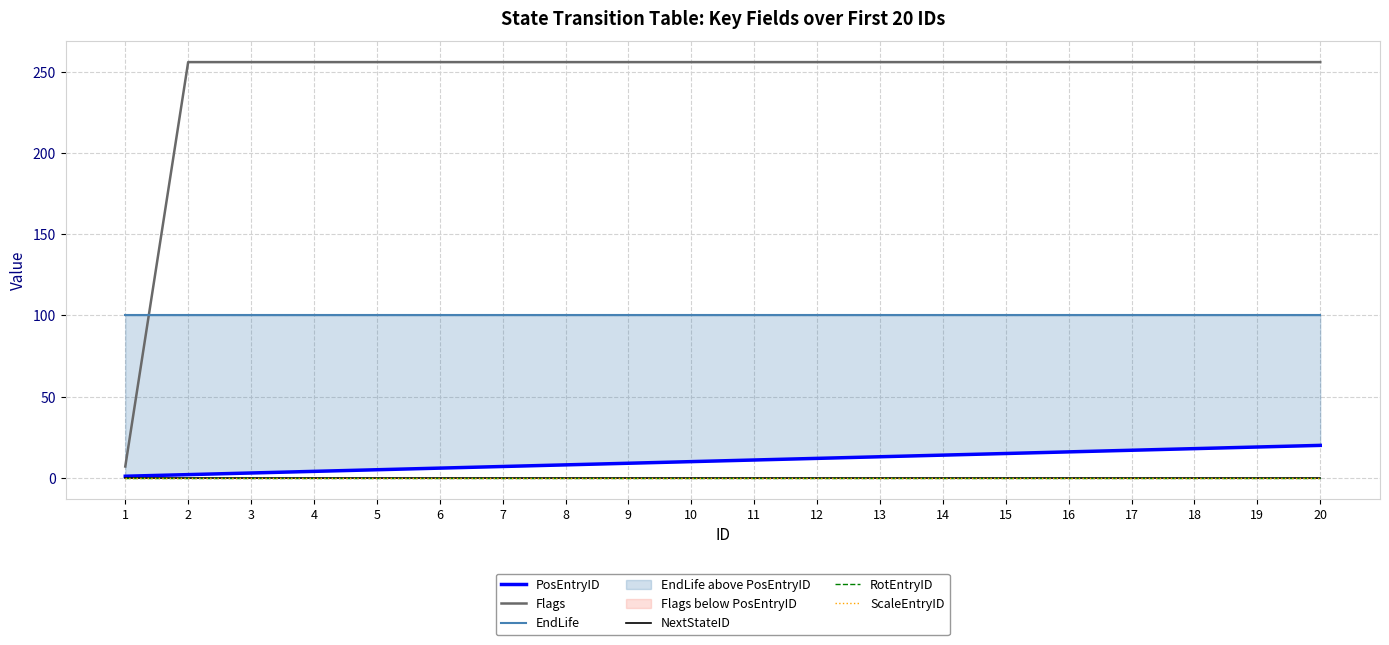

What is the value of the Flags point at the 17th from the left?

256